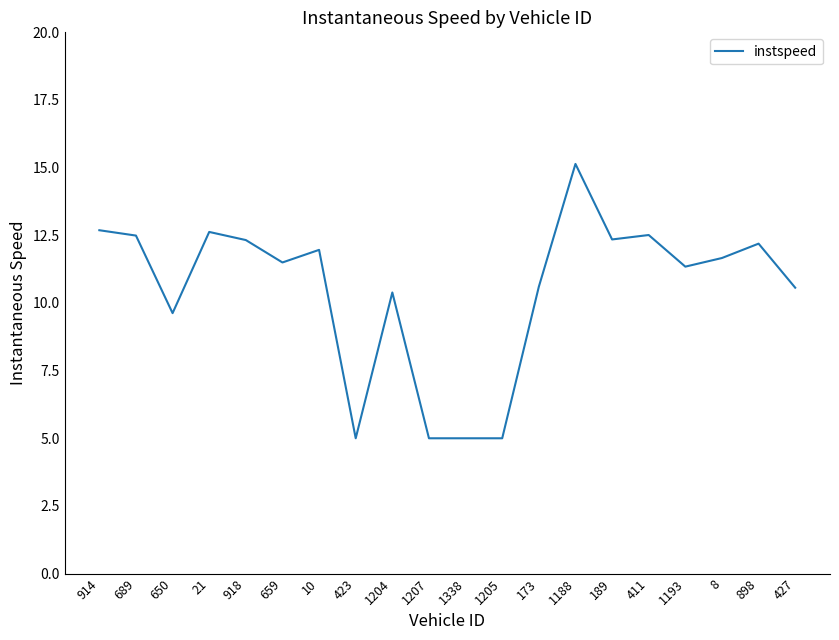

What is the change in value from 918 to 173?

-1.7